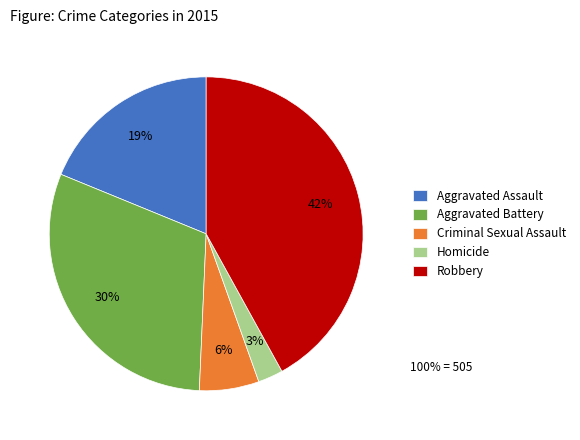

To the nearest percent, what percentage of the pie is Homicide?

3%